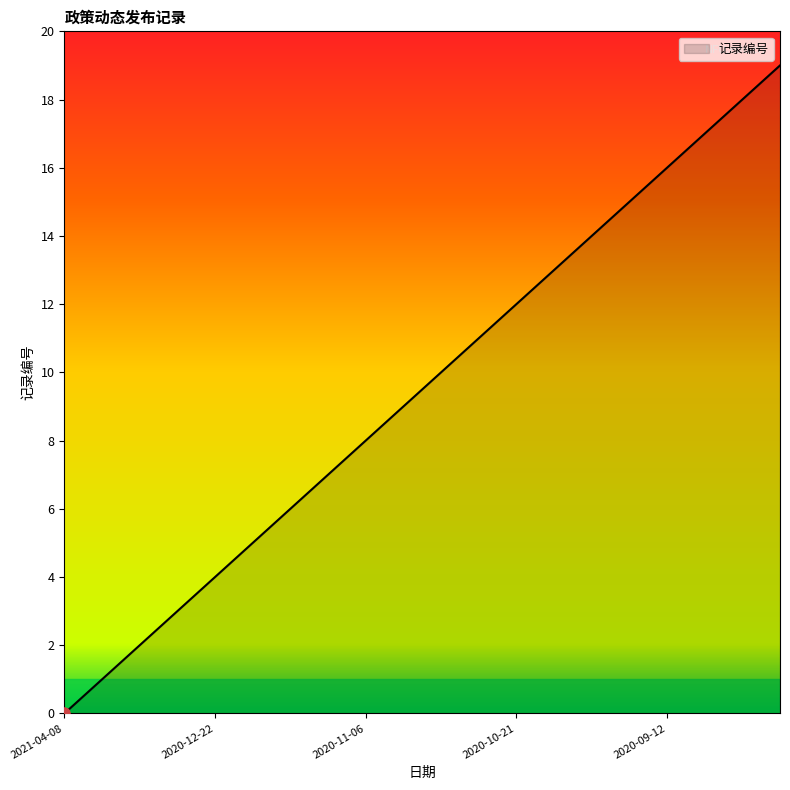

What is the difference between the maximum and minimum values?

19